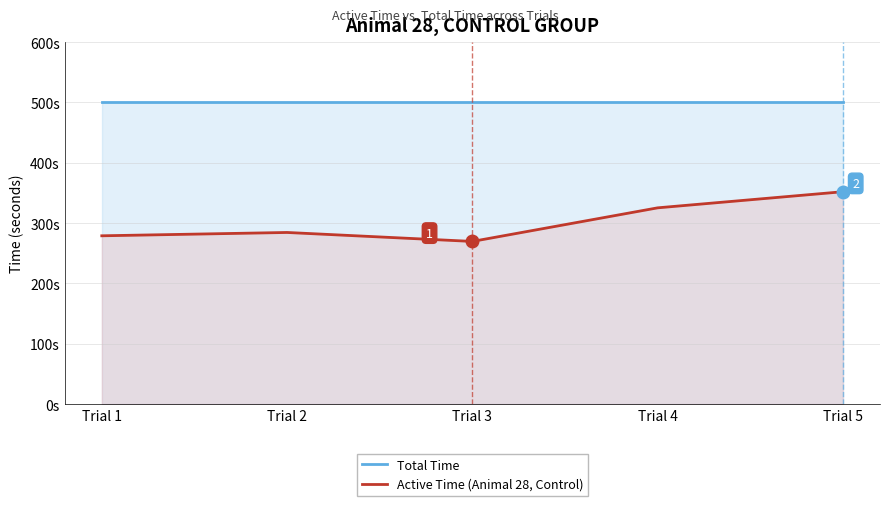

Does the chart display data point markers on the line(s)?

No